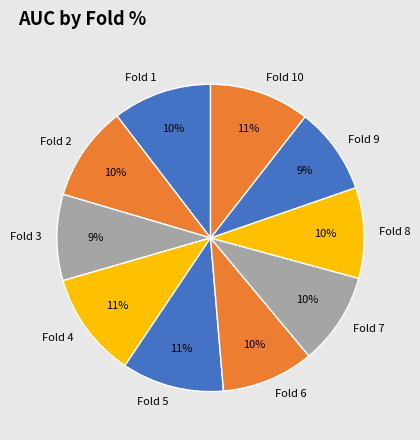

Do Fold 10 and Fold 8 together represent more than half of the pie?

No